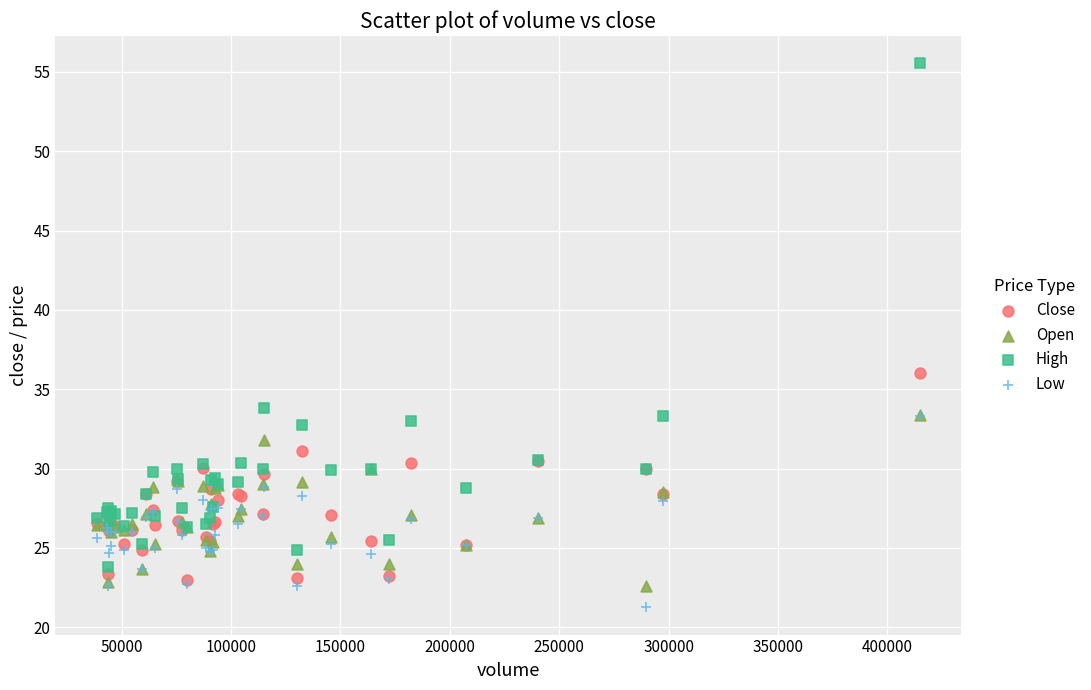

What are all the series names shown in the legend?

Close, Open, High, Low